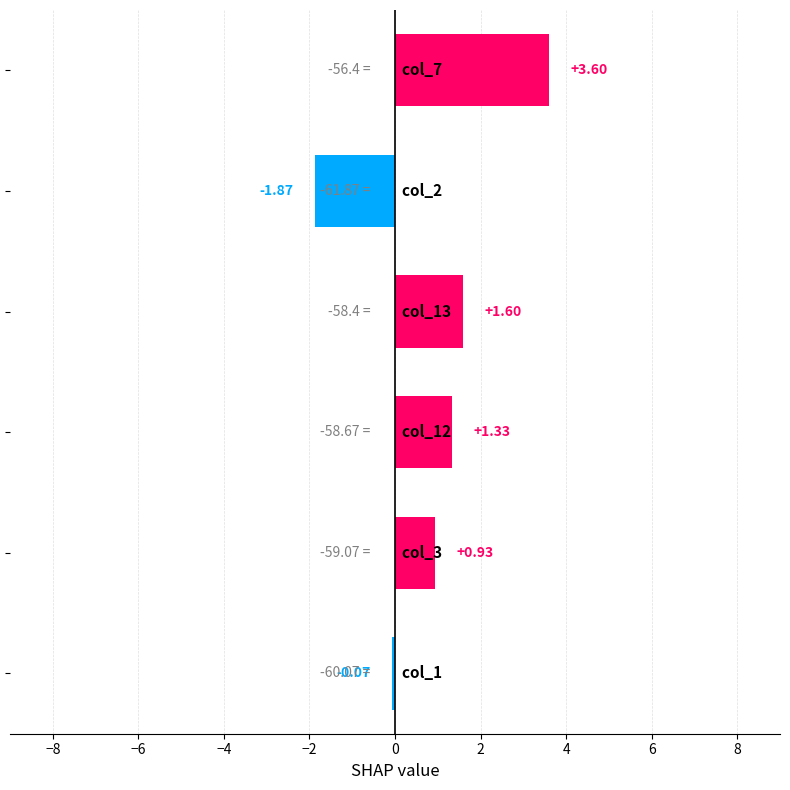

What is the difference between the second highest and minimum values?

3.5